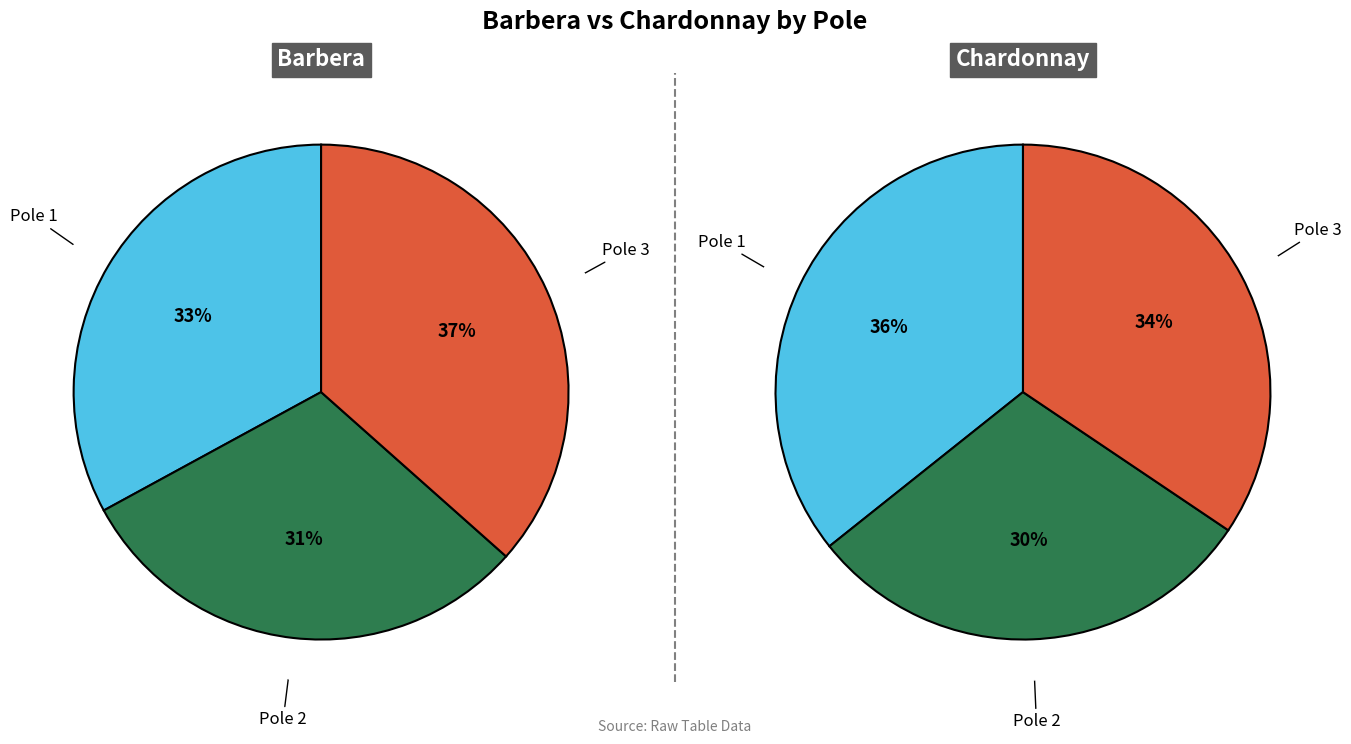

Which series changed the most between 1 and 2?

Chardonnay